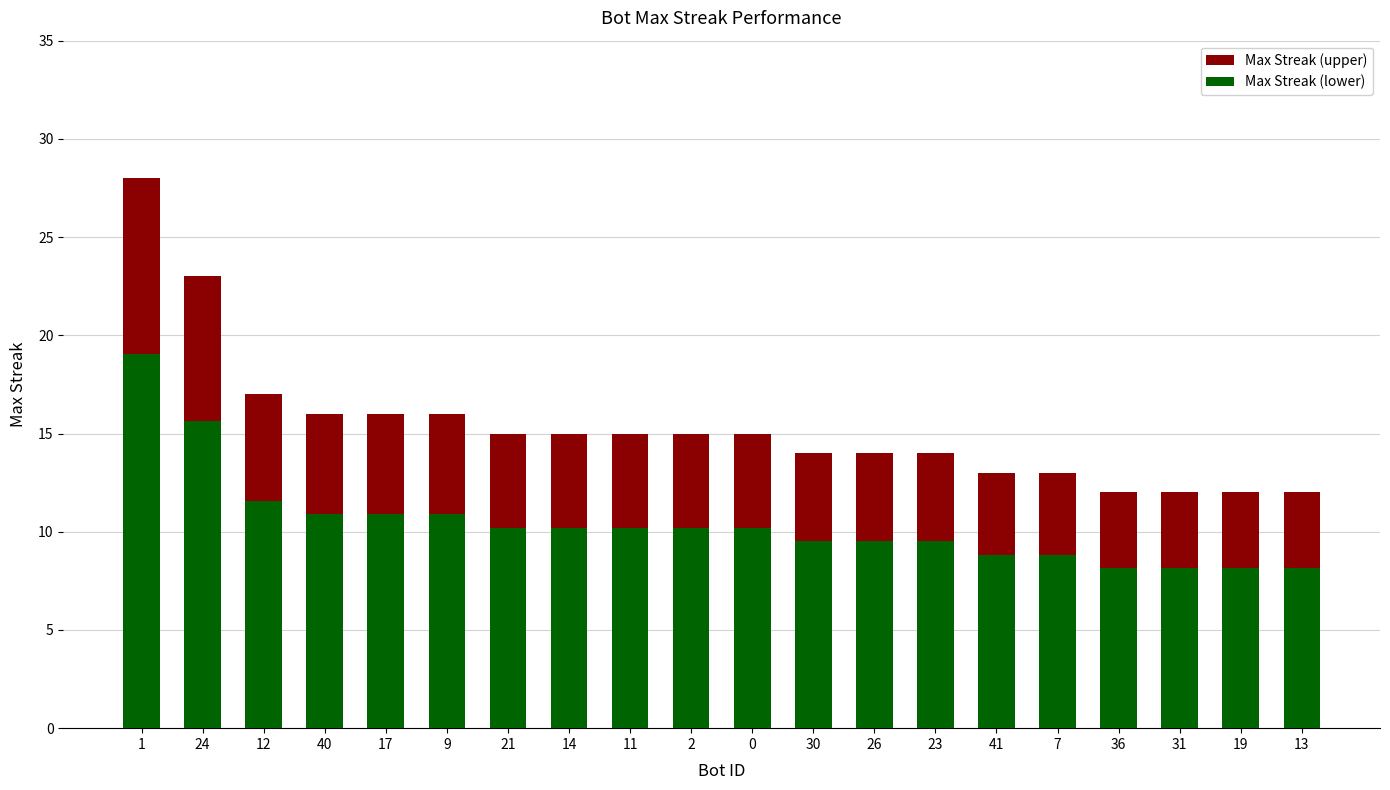

Which series has the largest total across all categories?

Max Streak (upper)